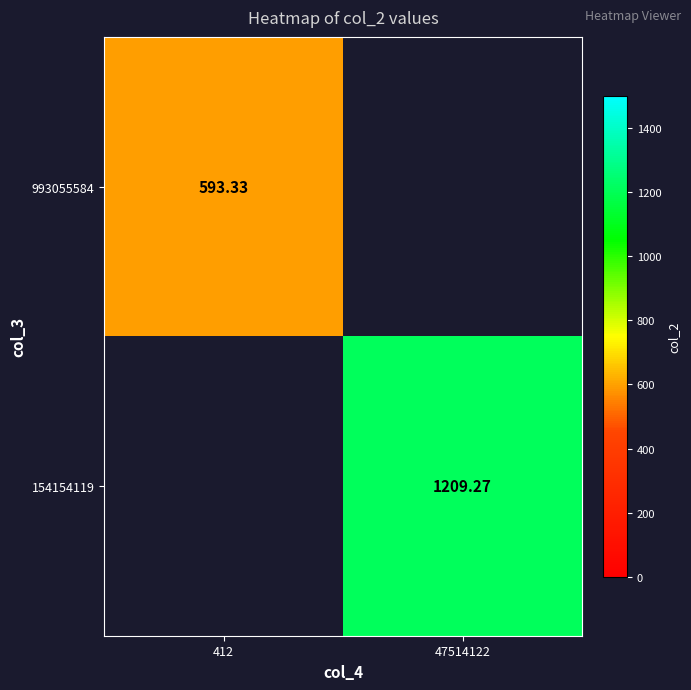

Is the value of 154154119 at 47514122 greater than the value of 993055584 at 412?

Yes